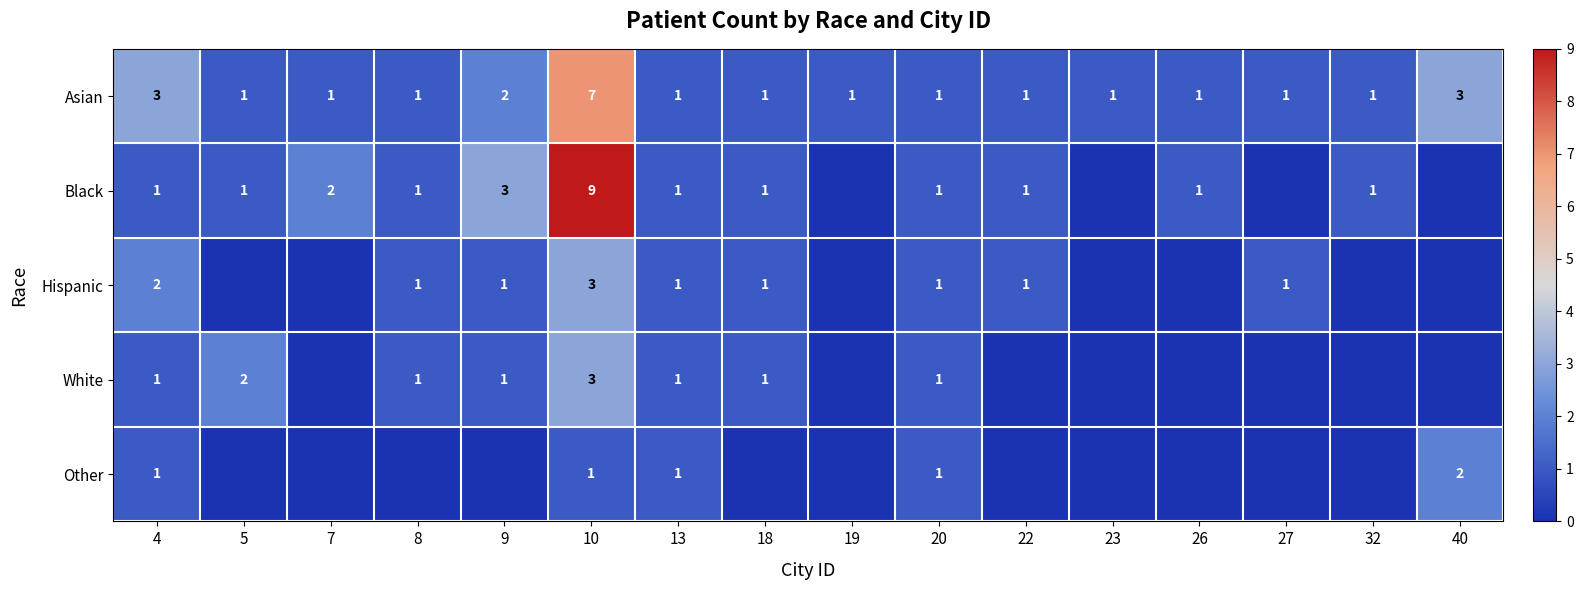

True or false: Black has a value of 2 at 13.

False